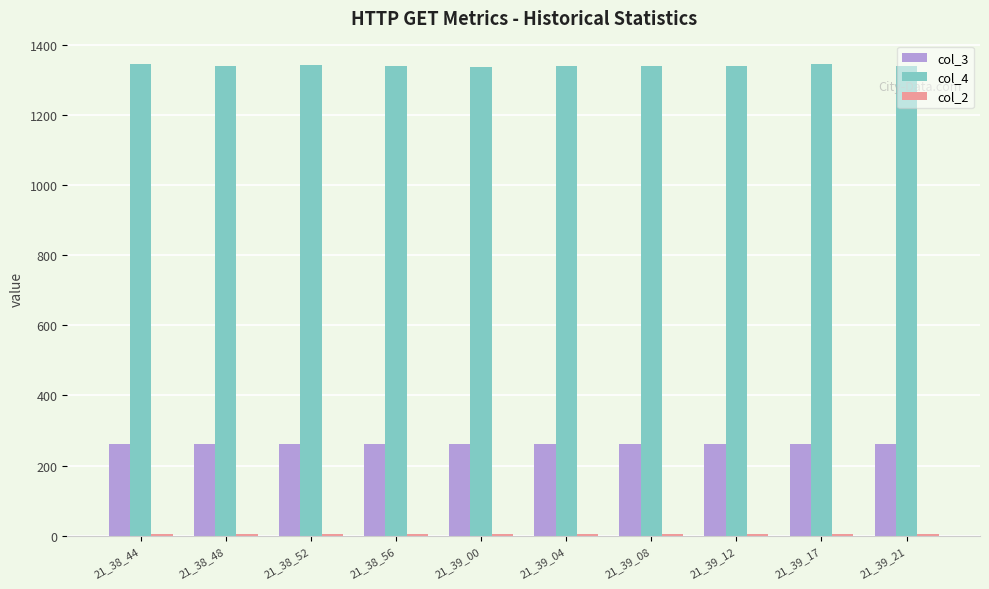

At how many categories does at least one series exceed 1170?

10